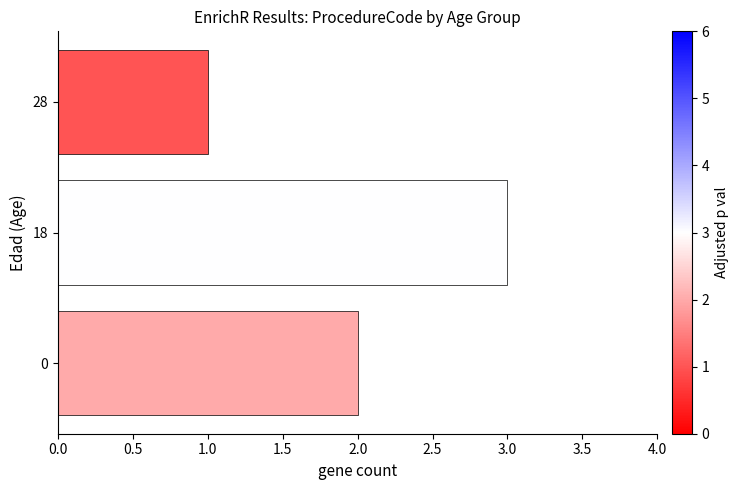

Which label corresponds to the smallest value in the chart?

28